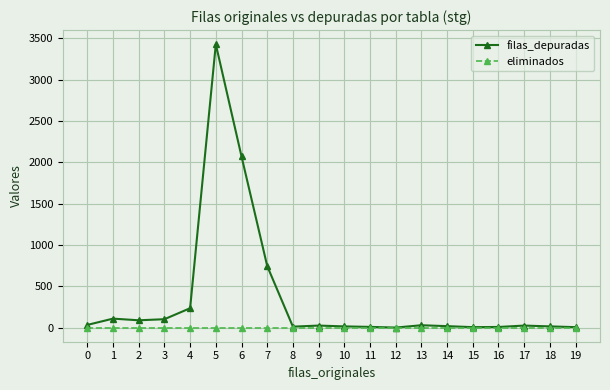

Count the number of categories in the chart.

20